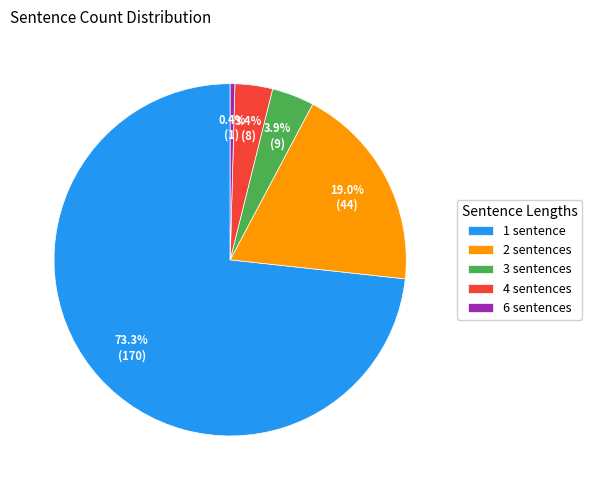

Is it true that 2 sentences is 25% of the pie?

False